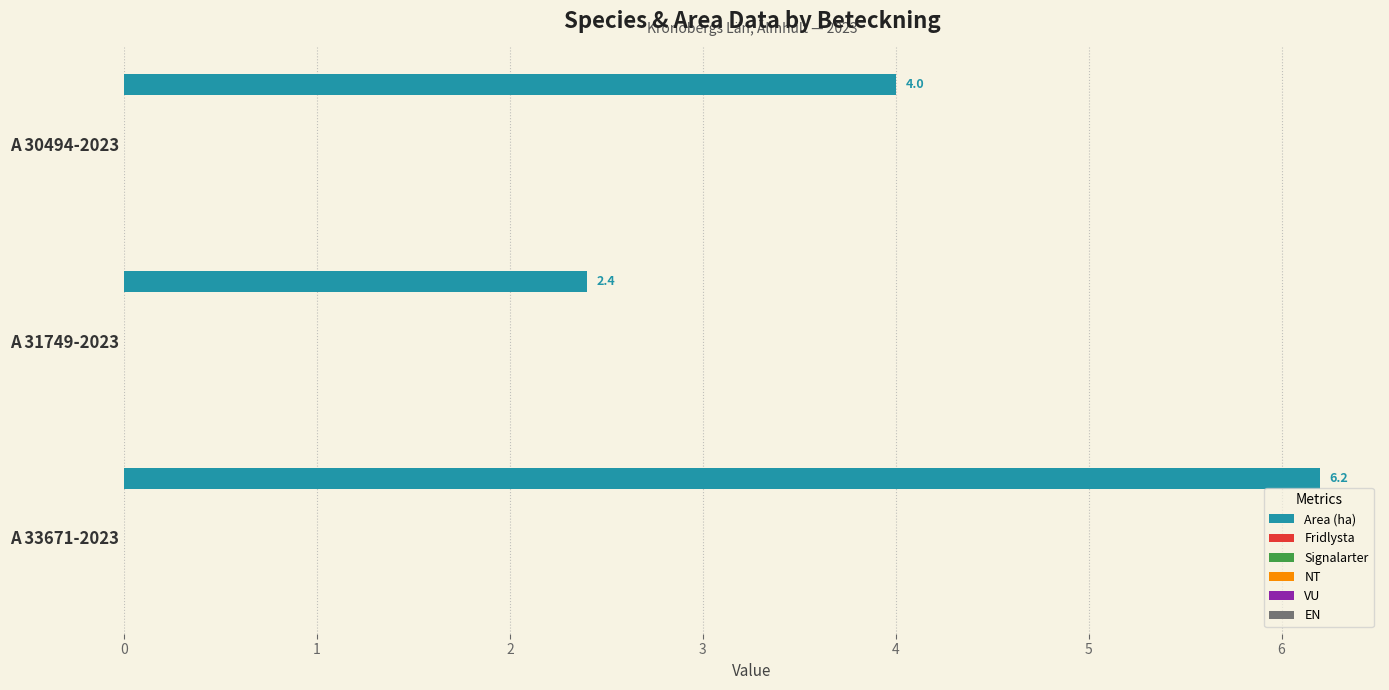

What is the minimum value shown in the chart?

2.4